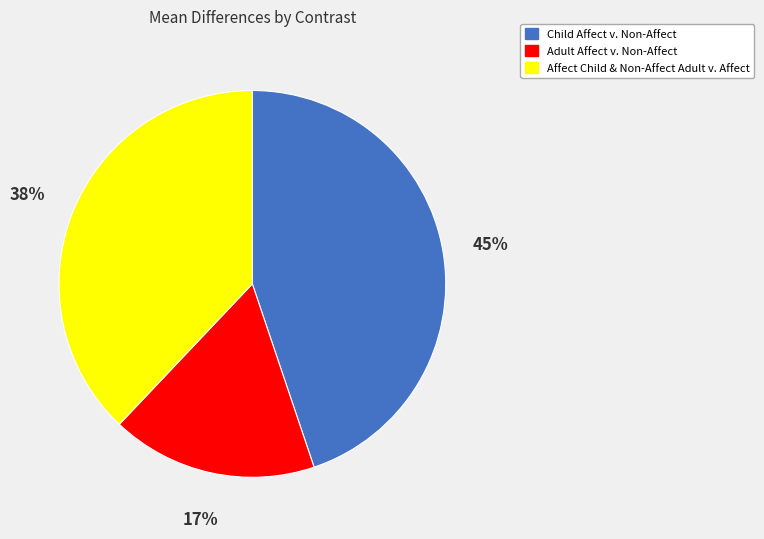

To the nearest percent, what is the difference between the largest and smallest slice percentages?

28%